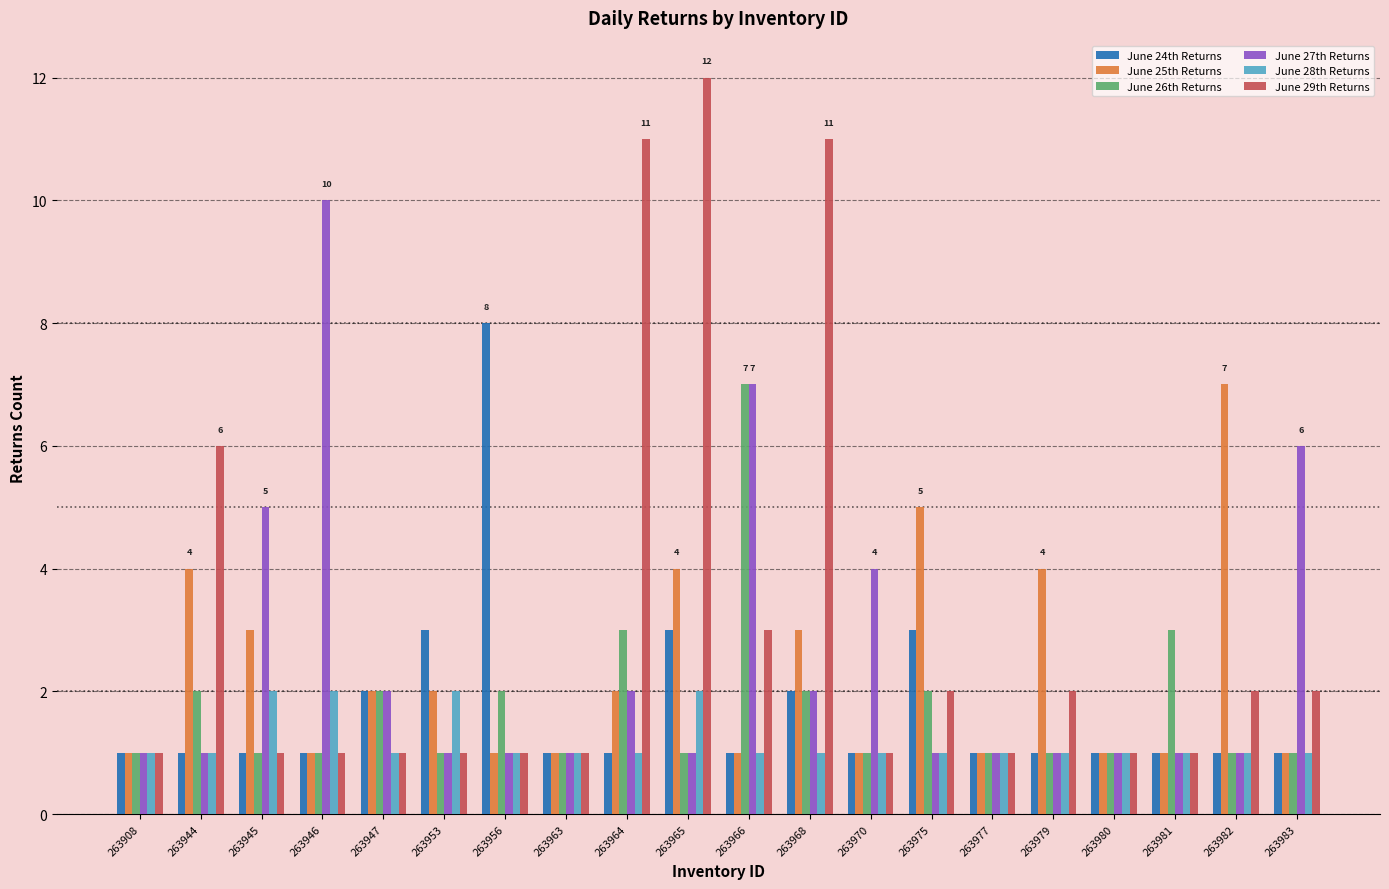

How many distinct data groups are displayed?

6